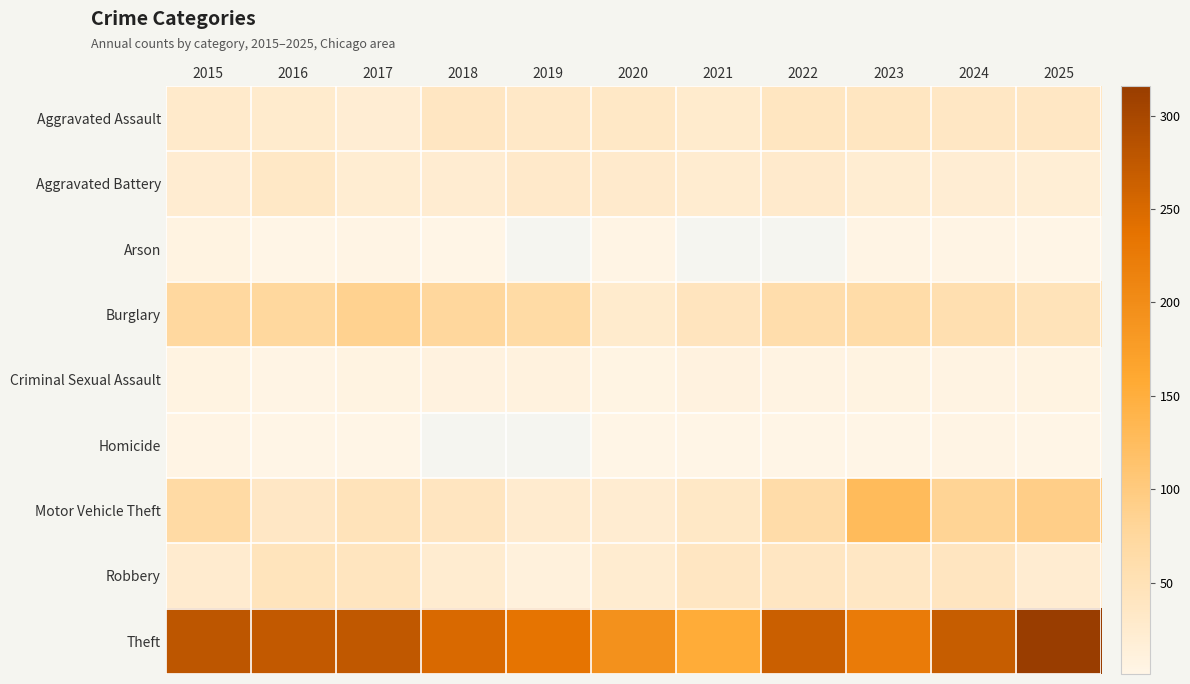

What is the difference between the maximum and minimum values in the Theft series?

162.0